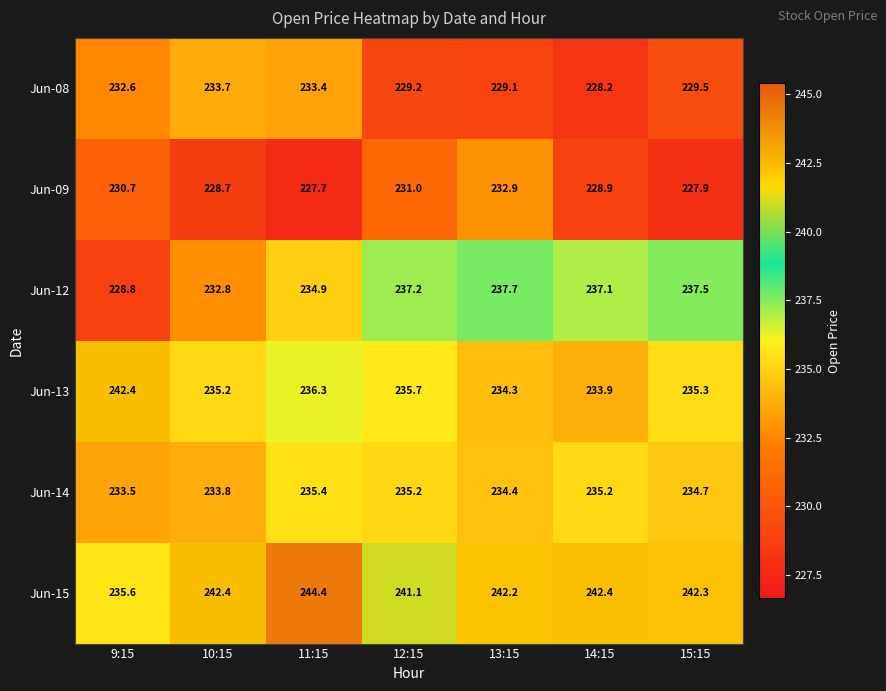

What is the difference between the Jun-14 values at 9:15 and 12:15?

1.7